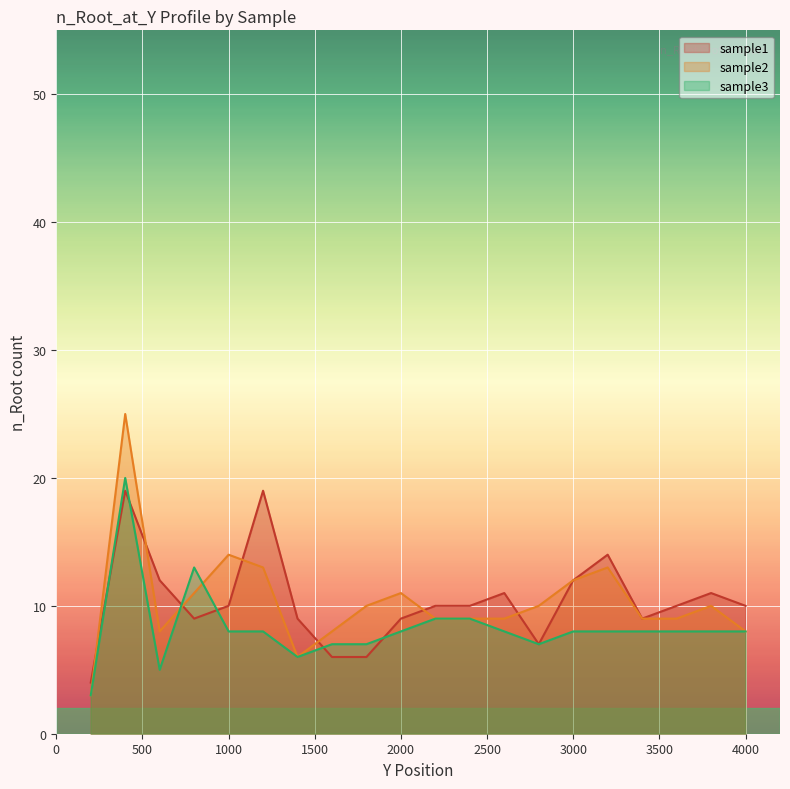

What is the maximum value for sample1?

19